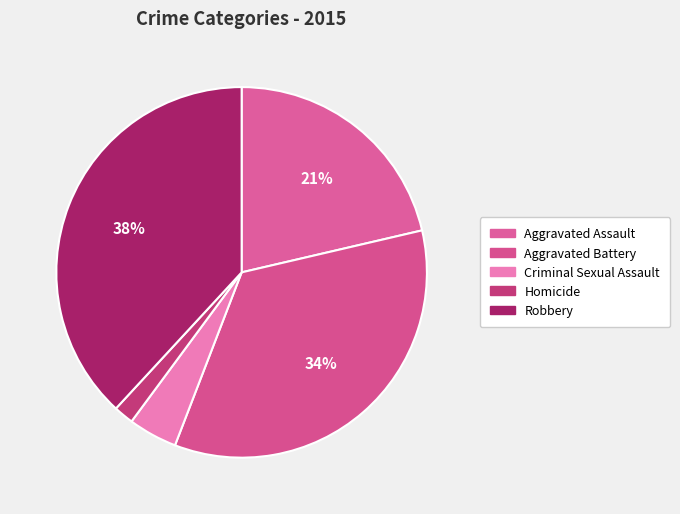

Does Aggravated Battery represent more than half of the total?

No